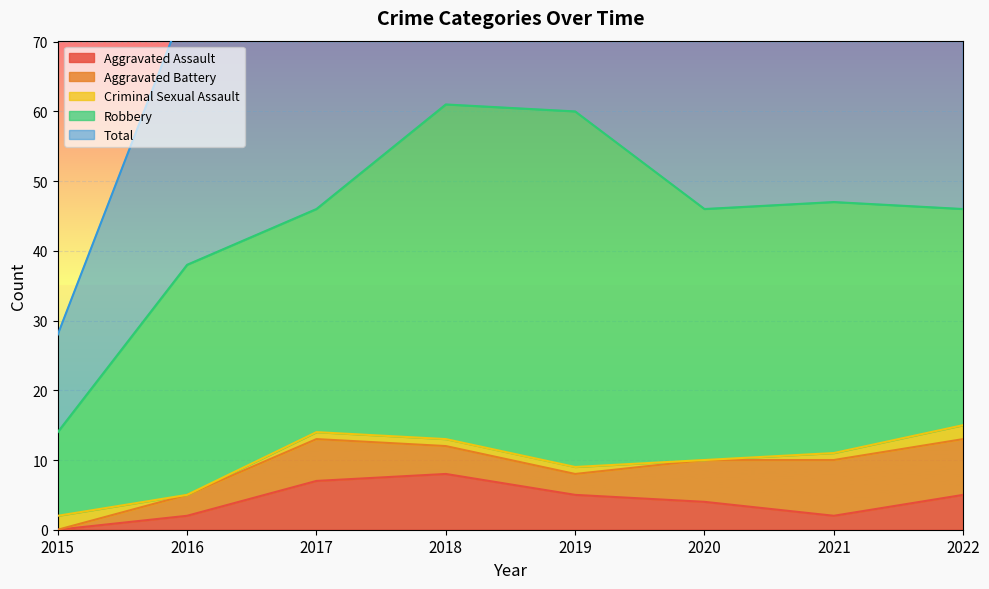

Reading right to left, list all the values displayed in this chart.

Aggravated Assault: 5	2	4	5	8	7	2	0
Aggravated Battery: 8	8	6	3	4	6	3	0
Criminal Sexual Assault: 2	1	0	1	1	1	0	2
Robbery: 31	36	36	51	48	32	33	12
Total: 47	47	46	60	61	46	38	14